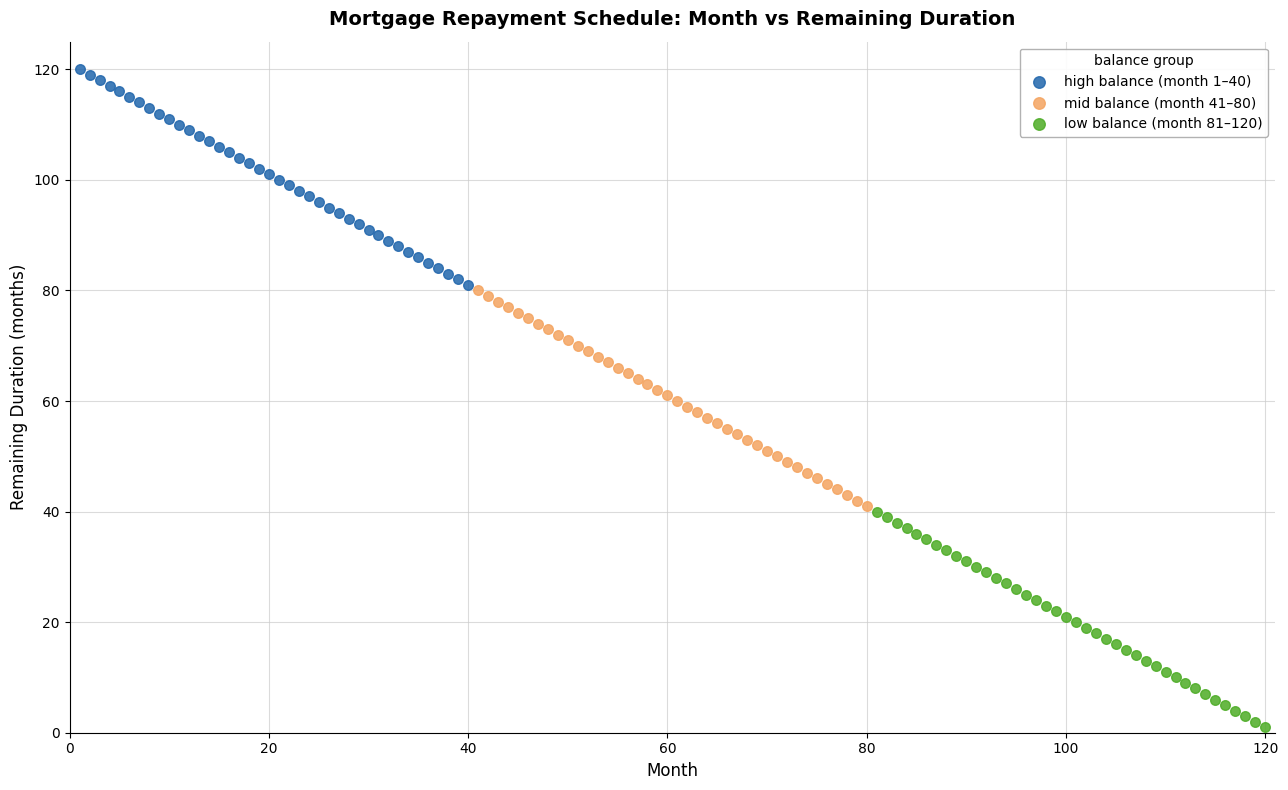

Which series reaches the maximum Y coordinate?

high balance (month 1–40)